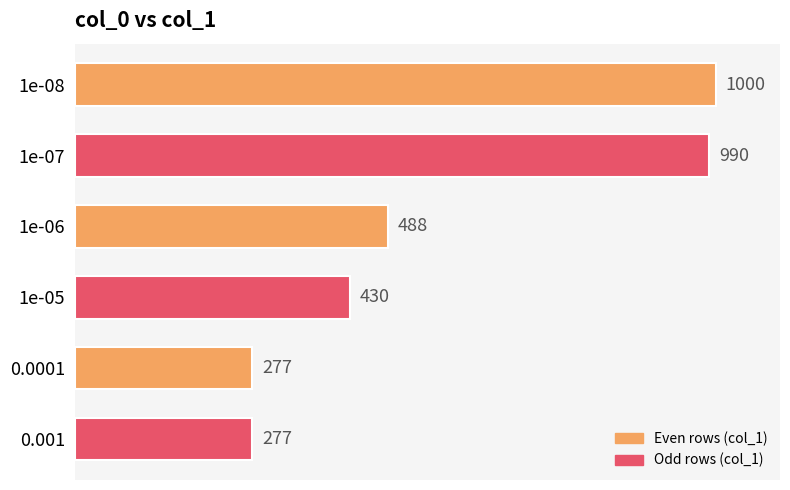

Is it true that the value at 1e-06 is 488?

True